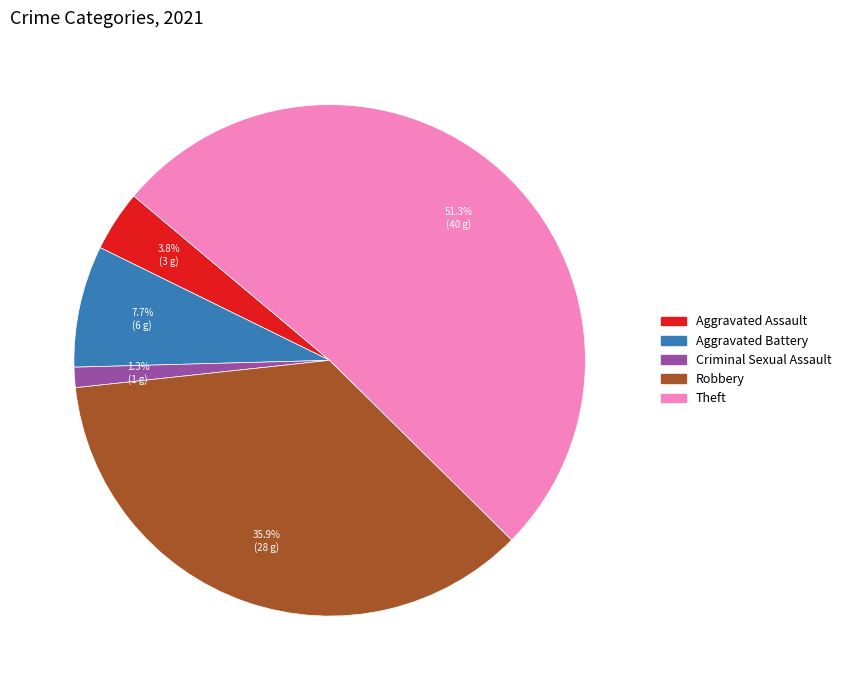

Approximately how many times larger is the value at Criminal Sexual Assault compared to Aggravated Assault?

0.3